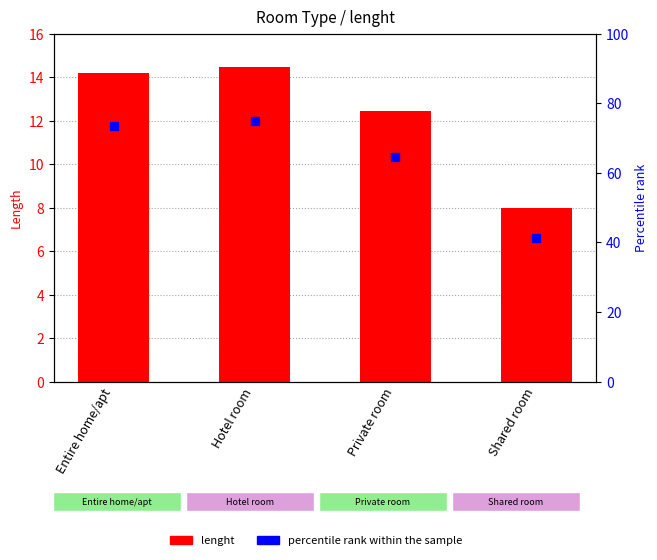

Which series contains the lowest Y value?

lenght